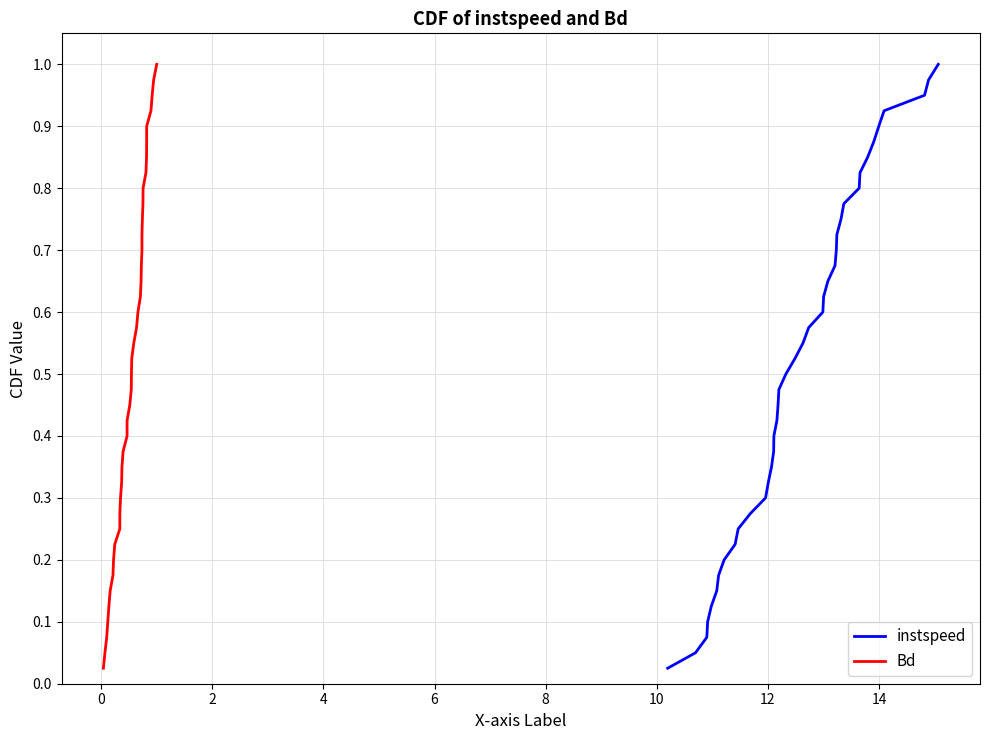

What is the difference between the maximum and minimum values in the Bd series?

1.0